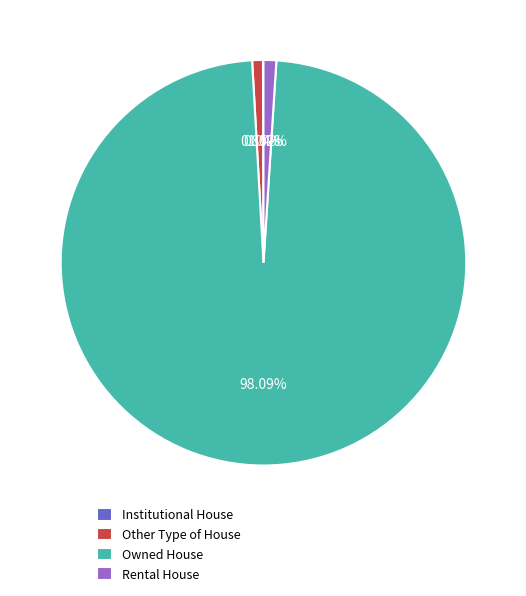

Approximately how many times larger is the value at Rental House compared to Other Type of House?

1.2